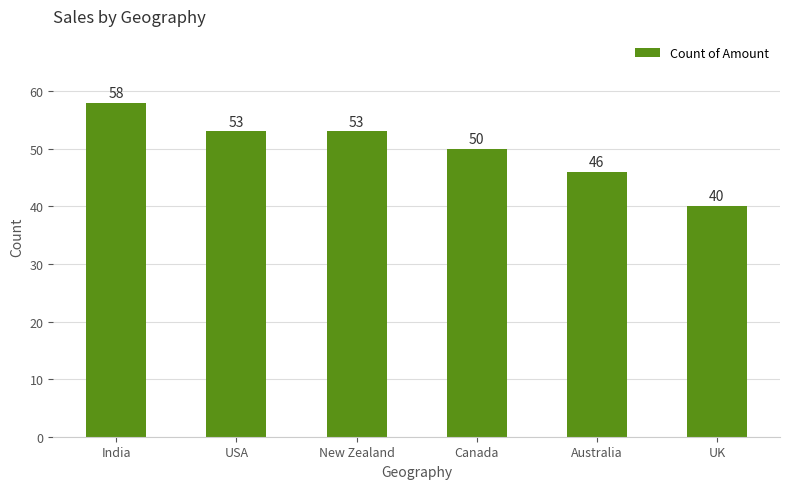

What is the change in value from New Zealand to Australia?

-7